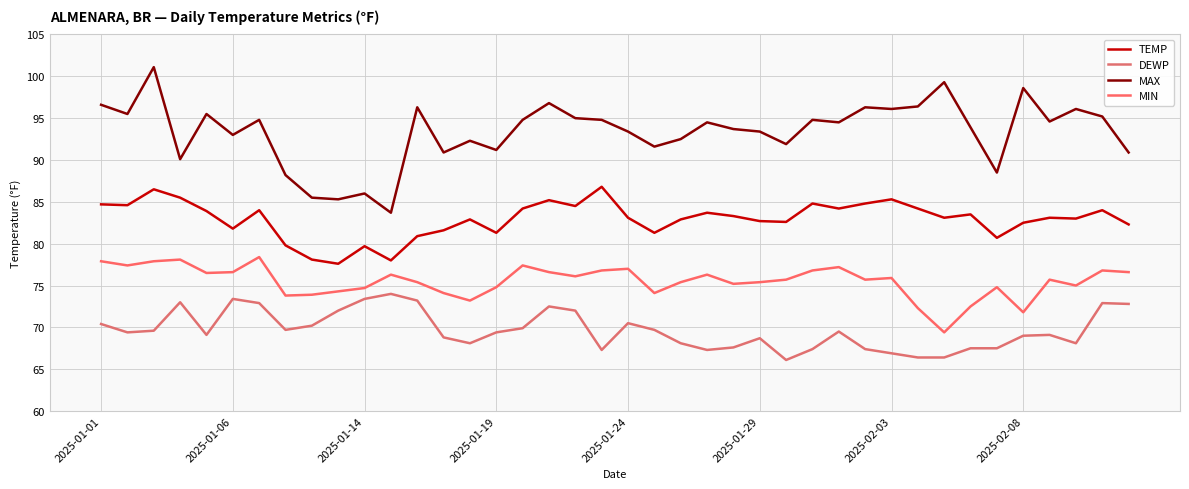

Which series has the largest total across all categories?

MAX